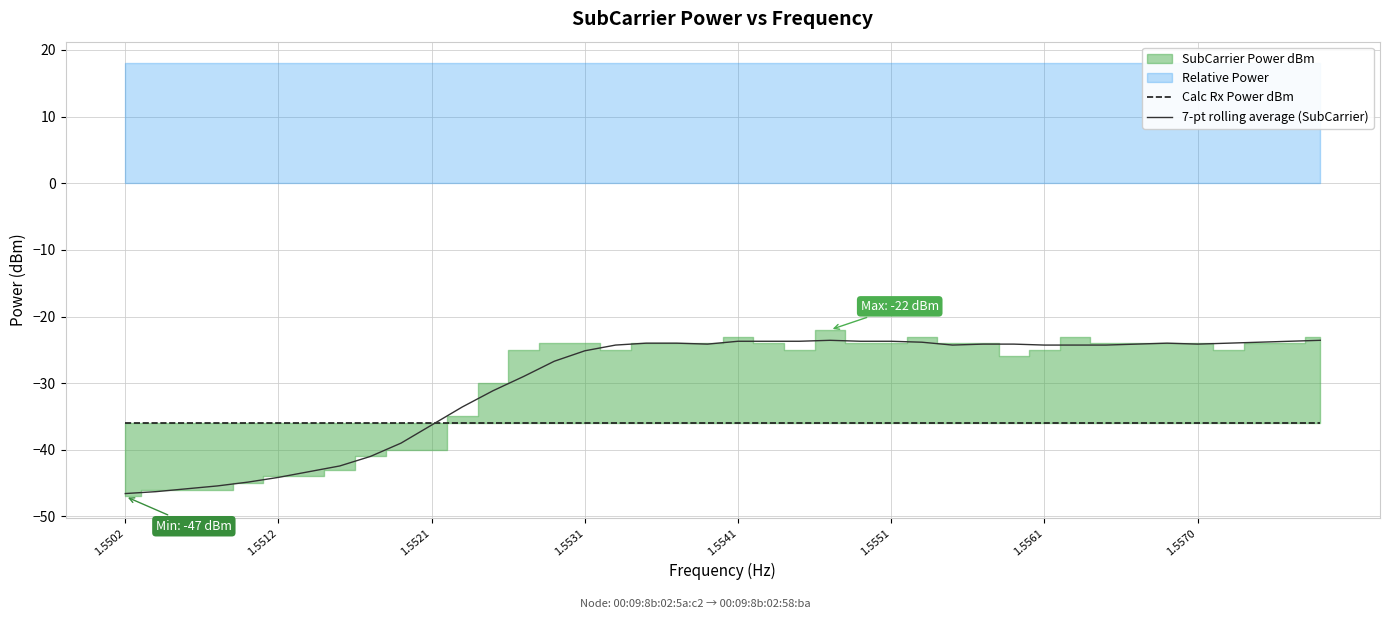

What is the highest value of the 7-pt rolling average (SubCarrier) series?

-23.6